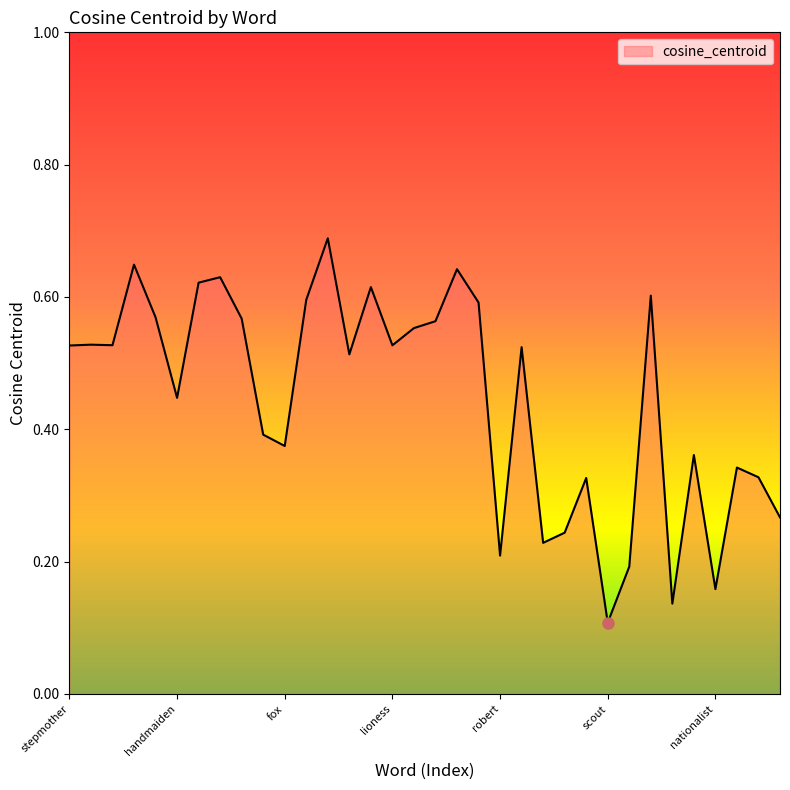

Does the chart have visible grid lines?

No